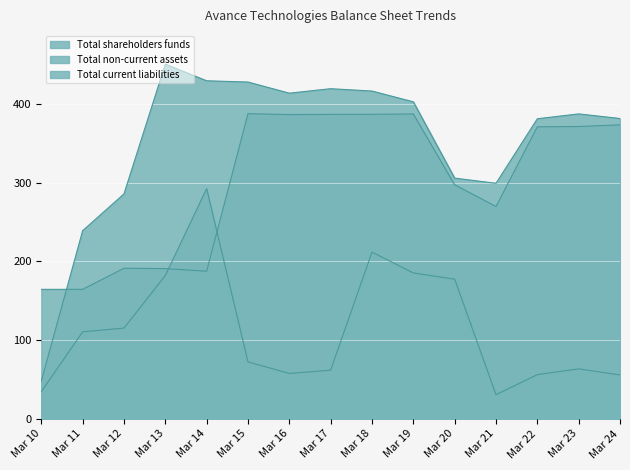

True or false: Total non-current assets has more than 0 points higher than both neighbors.

True